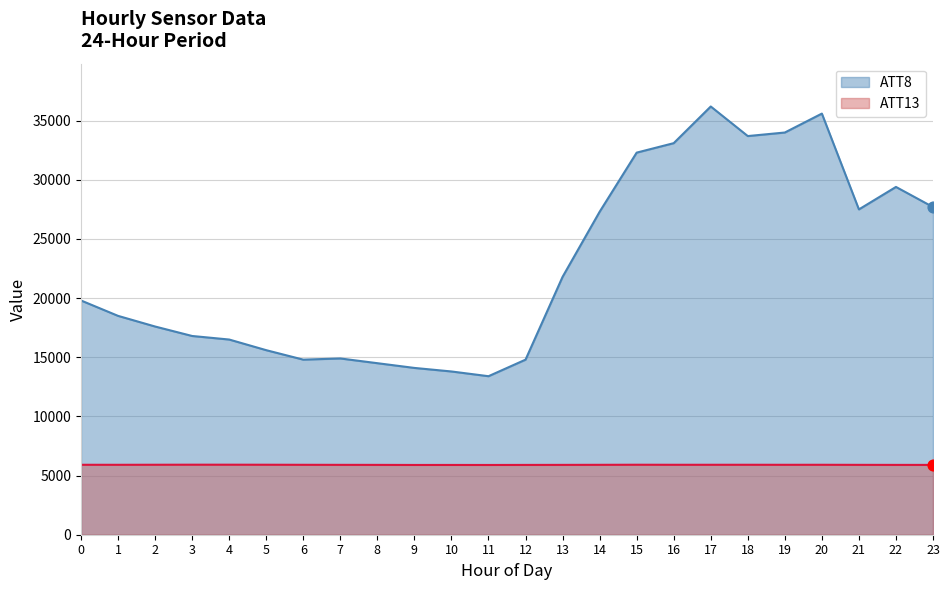

Which series has the largest total across all categories?

ATT8